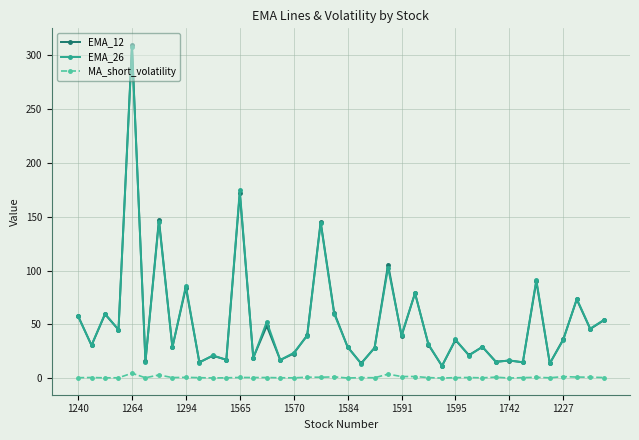

What is the value of the EMA_12 point at the 5th from the left?

309.6